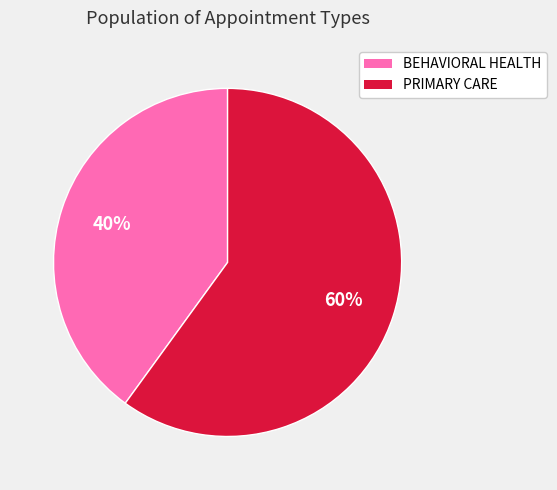

Does BEHAVIORAL HEALTH account for over 50% of the chart?

No